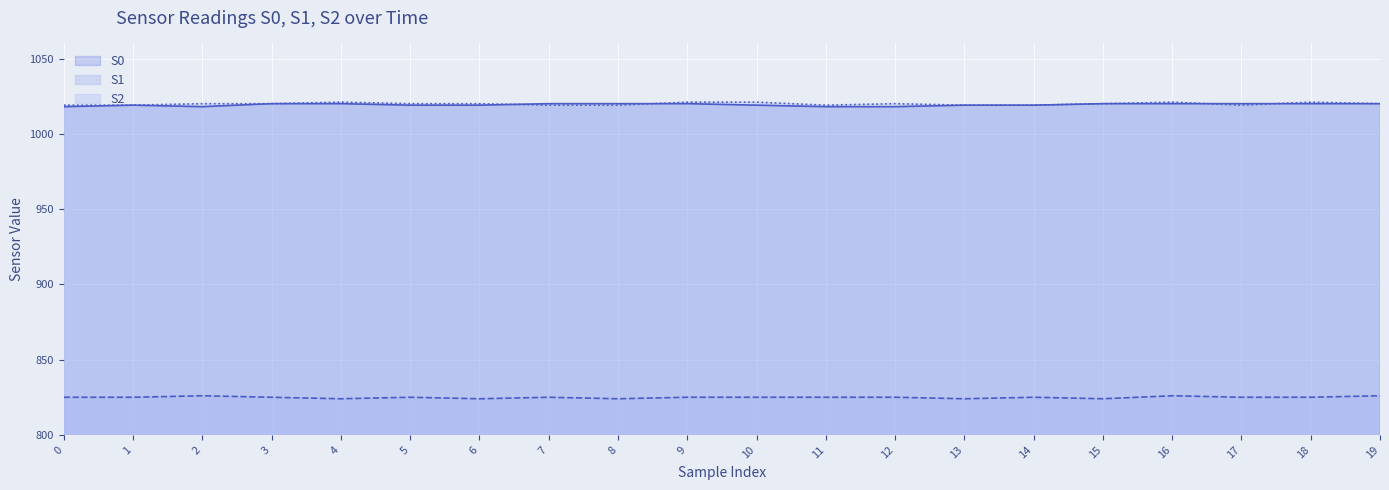

In S2, how many points are lower than both neighbors (excluding endpoints)?

2